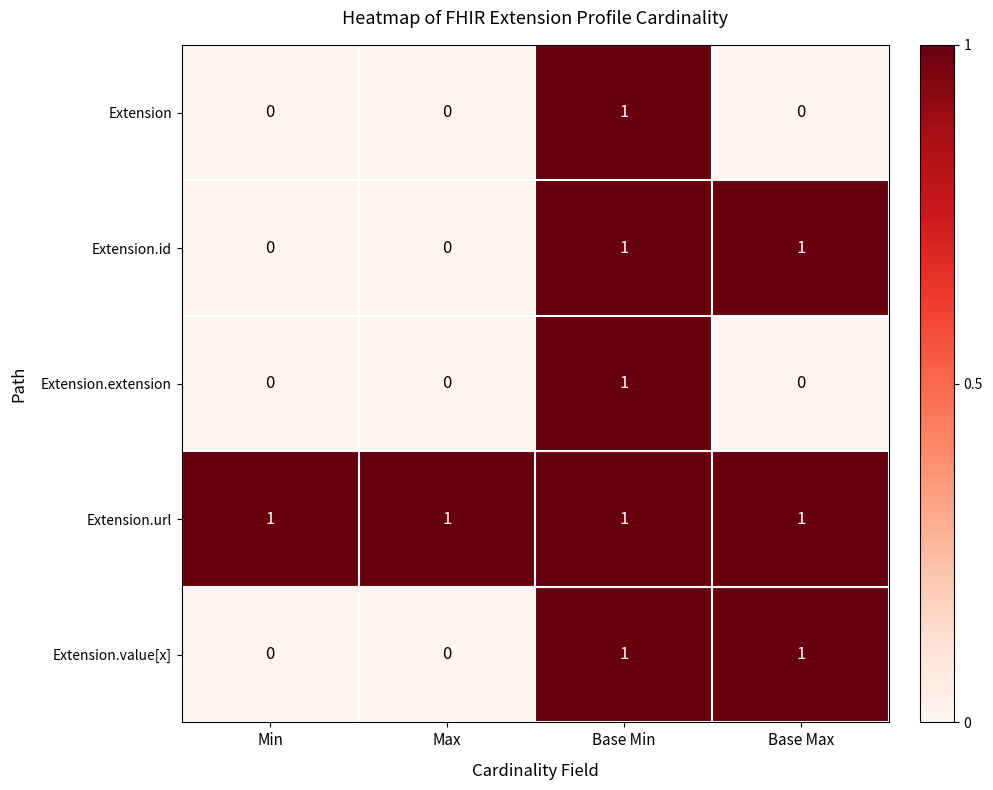

At which category is the sum across all series the highest?

Base Min